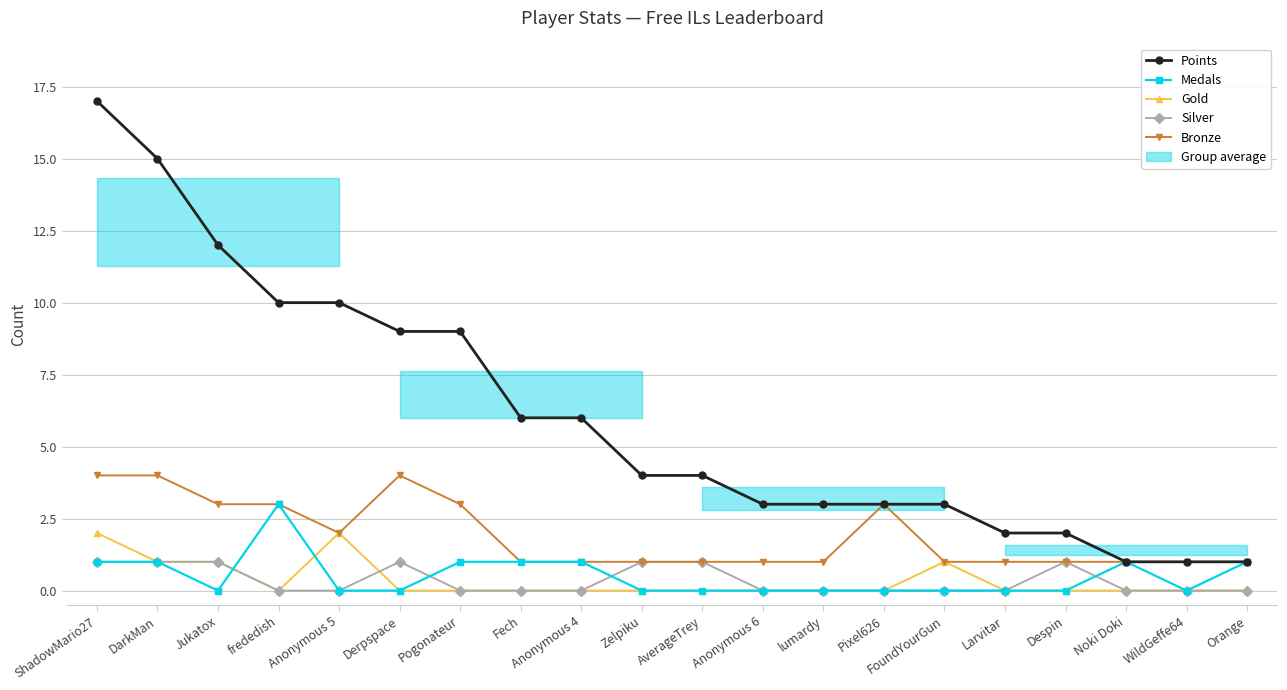

Is it true that Medals equals 0 at Pixel626?

True